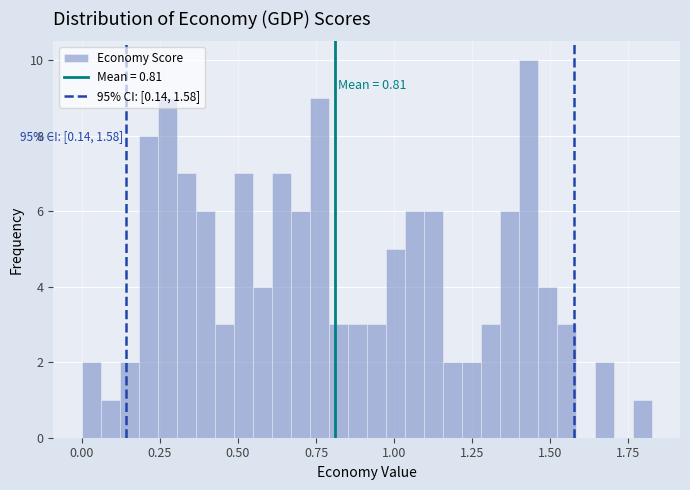

Around what value on the x-axis is the tallest bar? Give the approximate position of its centre, as read against the axis.

1.45